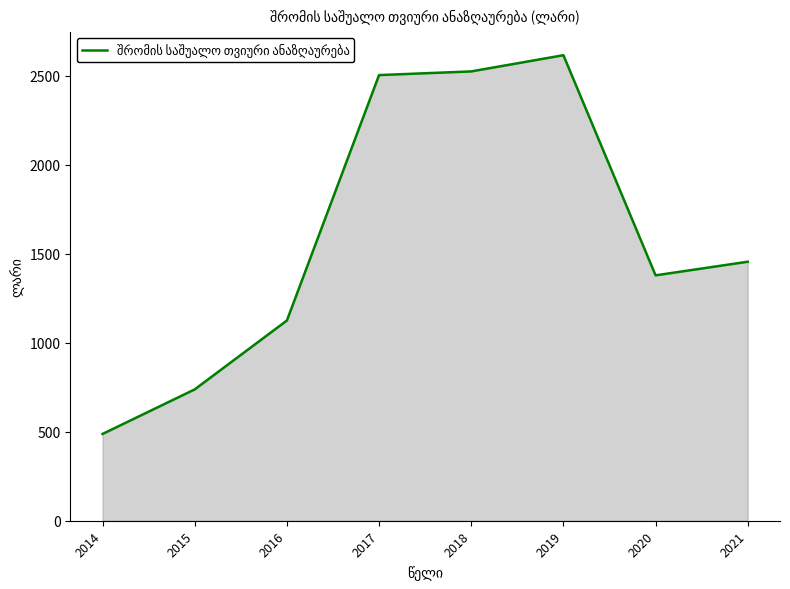

Where is the data nearest to the value 1551?

2021